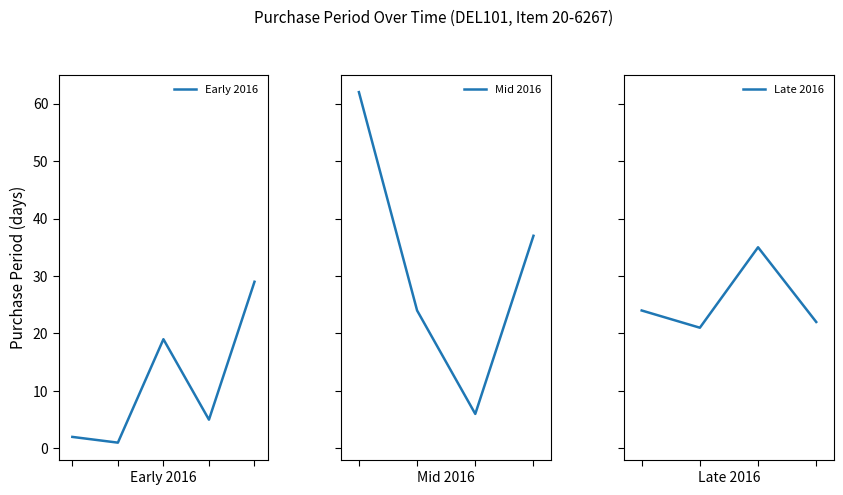

What is the average value?

22